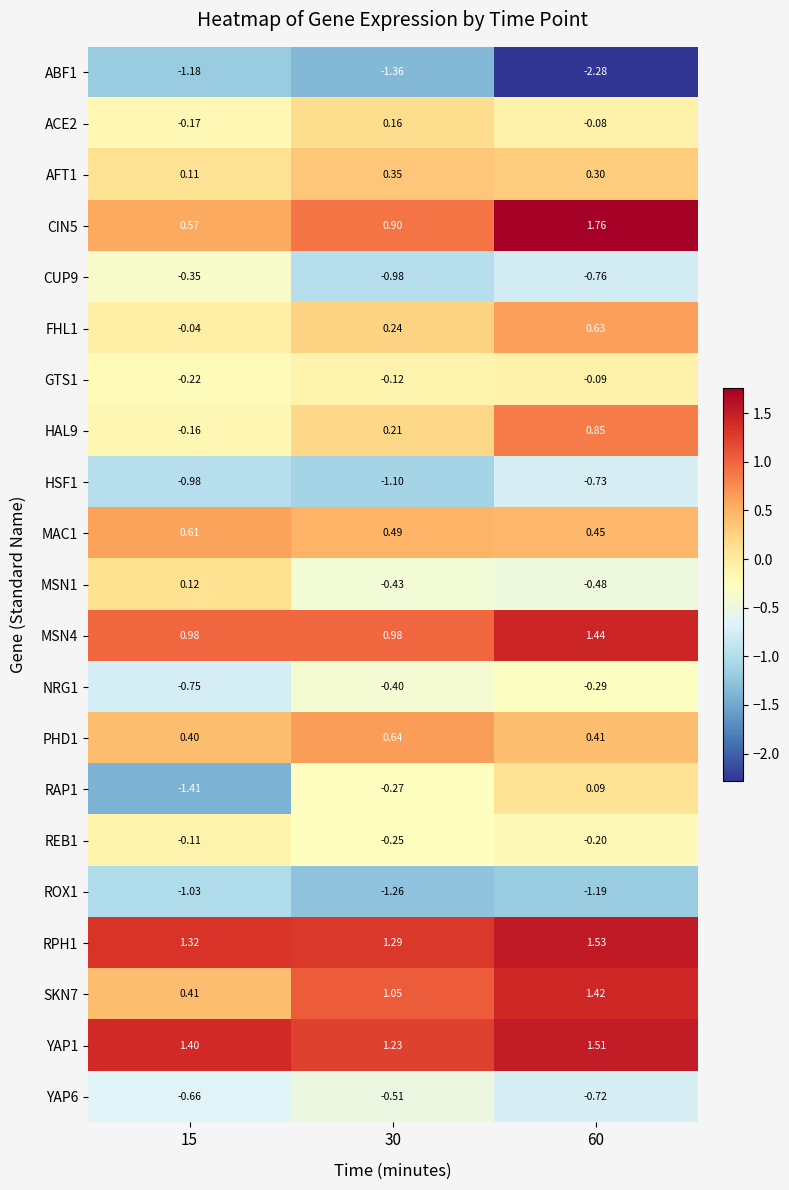

How many series are shown in this chart?

21